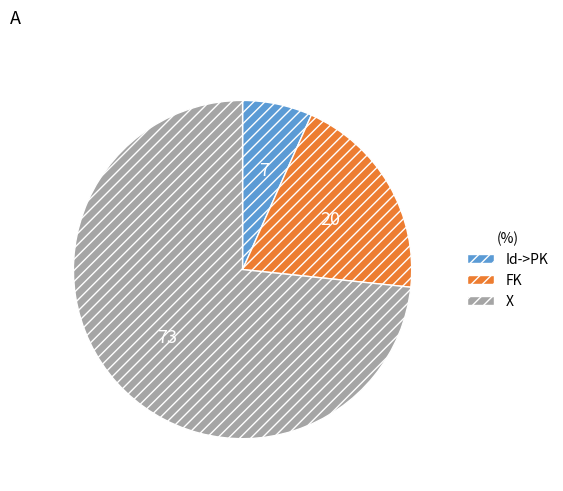

Count the number of slices in the pie.

3